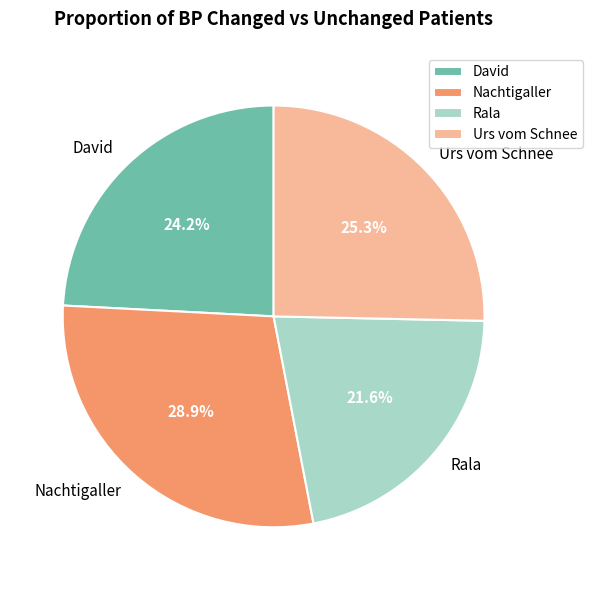

Rank the categories by value from highest to lowest.

Nachtigaller, Urs vom Schnee, David, Rala